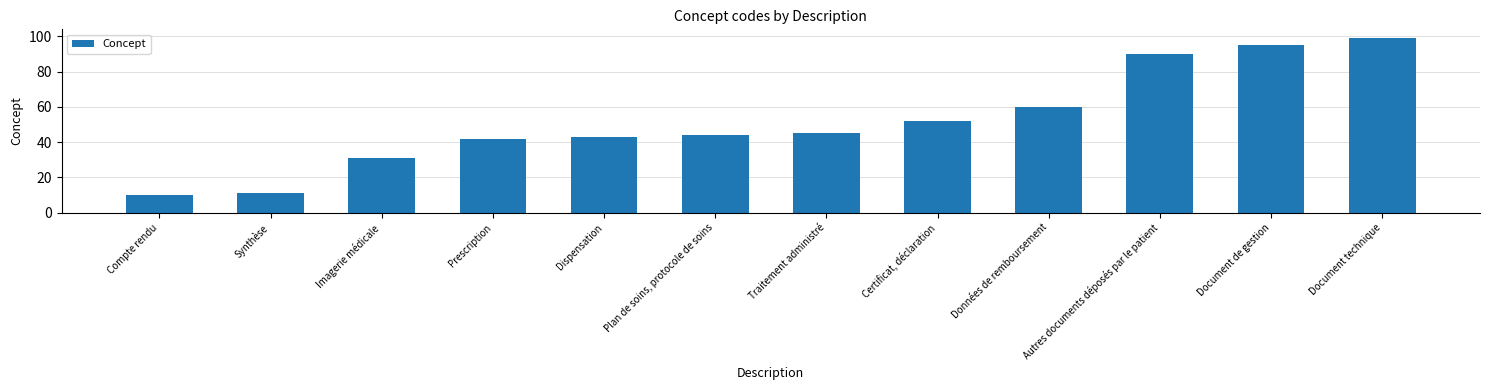

List the labels in order of value, smallest first.

Compte rendu, Synthèse, Imagerie médicale, Prescription, Dispensation, Plan de soins, protocole de soins, Traitement administré, Certificat, déclaration, Données de remboursement, Autres documents déposés par le patient, Document de gestion, Document technique